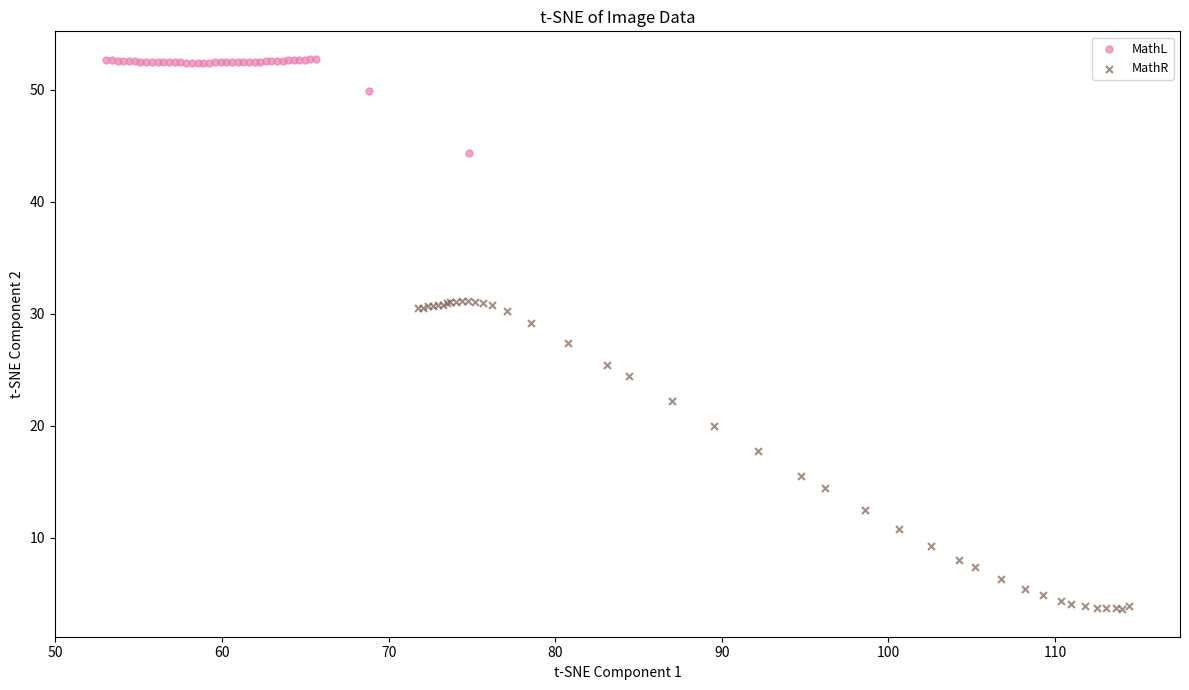

Which series reaches the maximum Y coordinate?

MathL